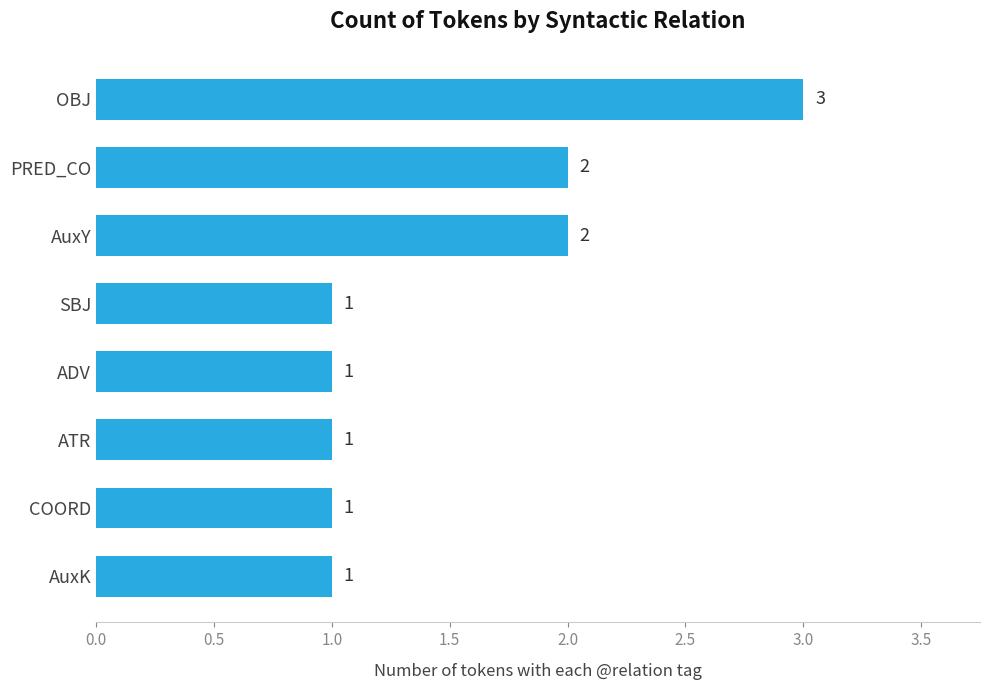

What is the label of the 1st bar from the top?

OBJ